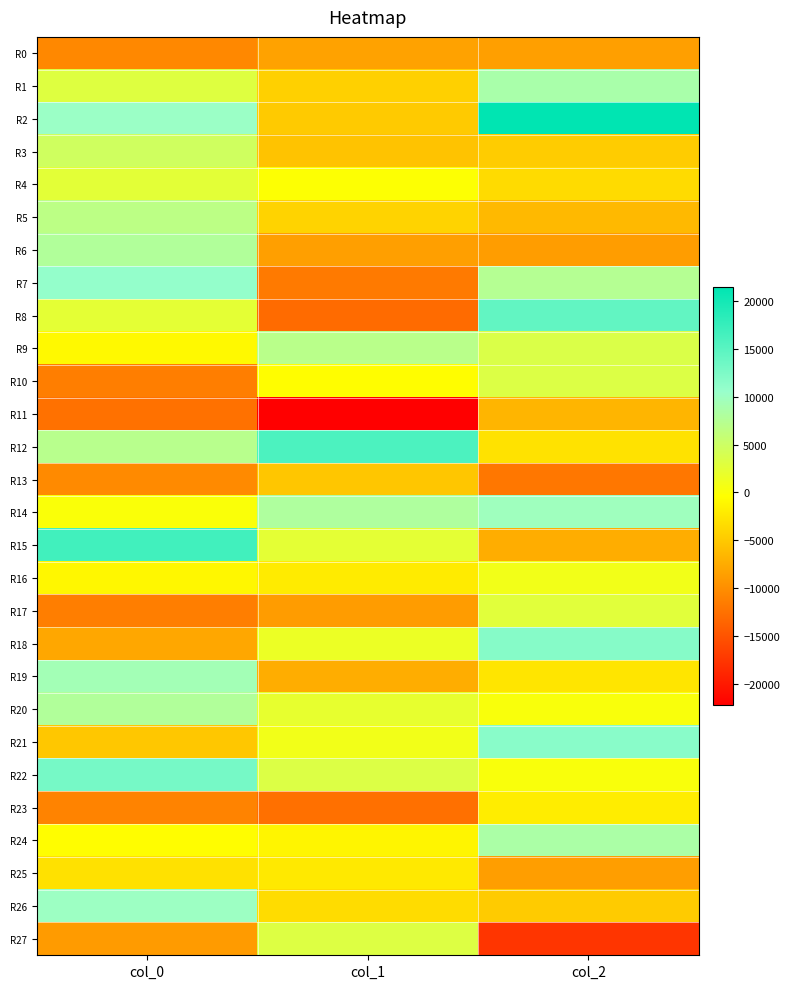

At how many categories does at least one series exceed 9212?

3